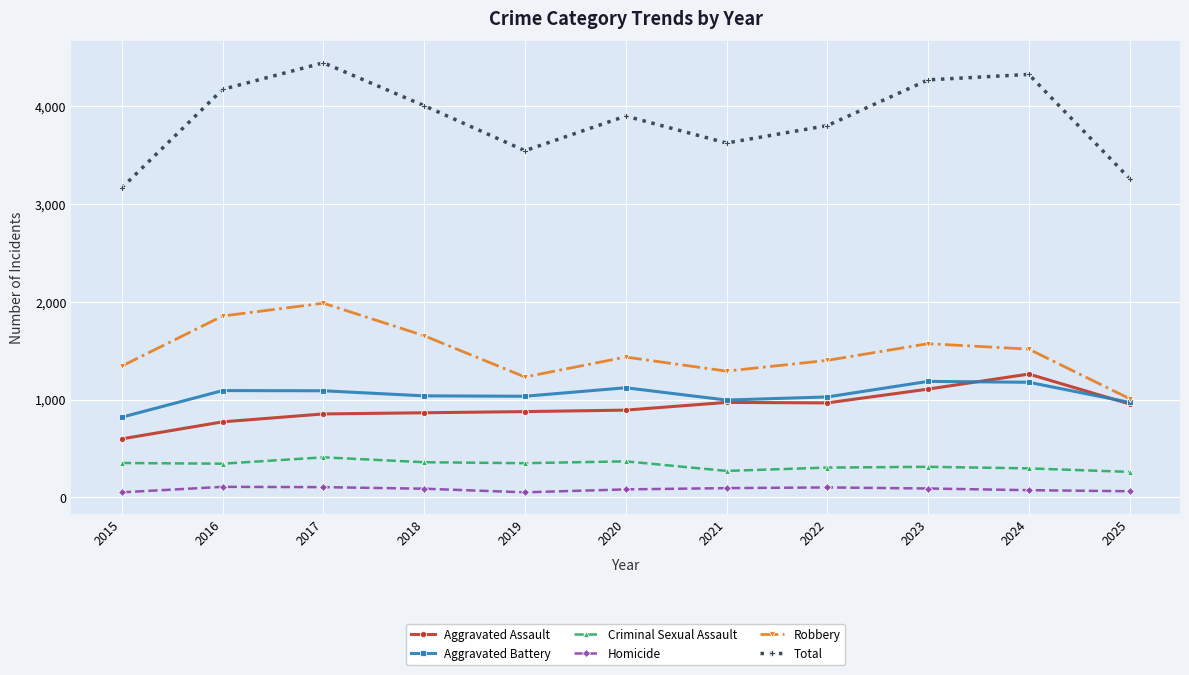

Which category has the highest value across all series?

2017